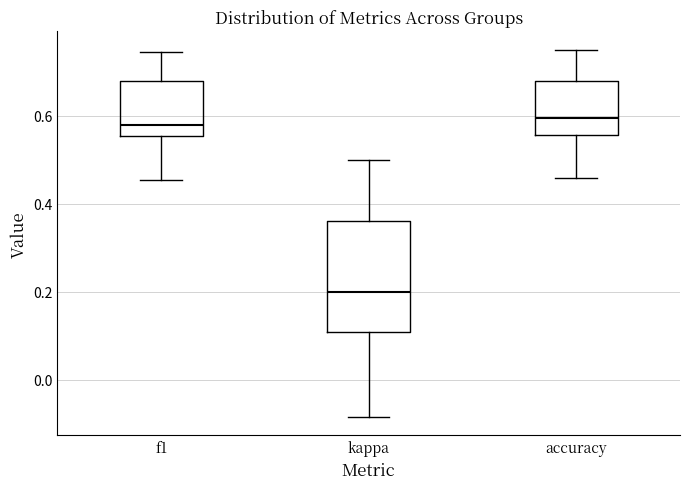

Reading left to right, transcribe this box plot: for each box, give where its median line is, the range the box spans, and where its two whiskers end, as read against the y-axis. The values are not printed on the chart, so give them approximately, as read against the axis.

f1: median 0.58, box 0.56 to 0.68, whiskers 0.46 to 0.74
kappa: median 0.20, box 0.10 to 0.36, whiskers -0.08 to 0.50
accuracy: median 0.60, box 0.56 to 0.68, whiskers 0.46 to 0.76